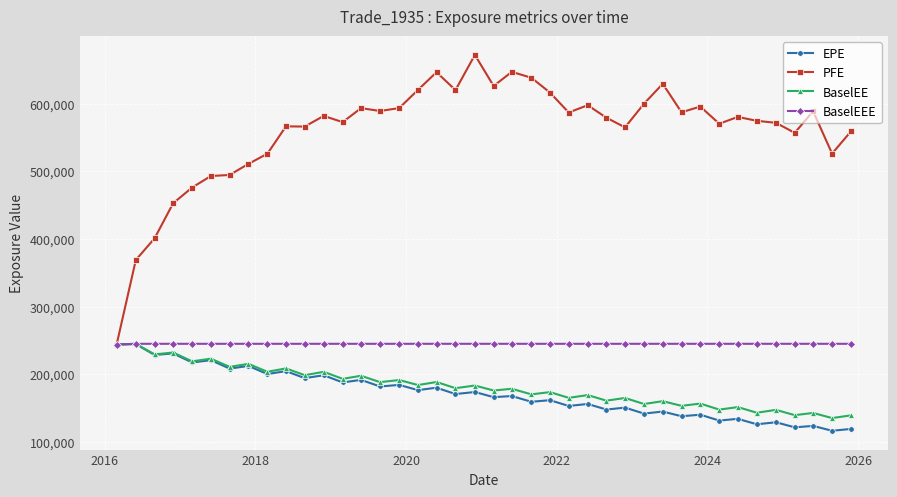

What is the maximum value for BaselEEE?

245047